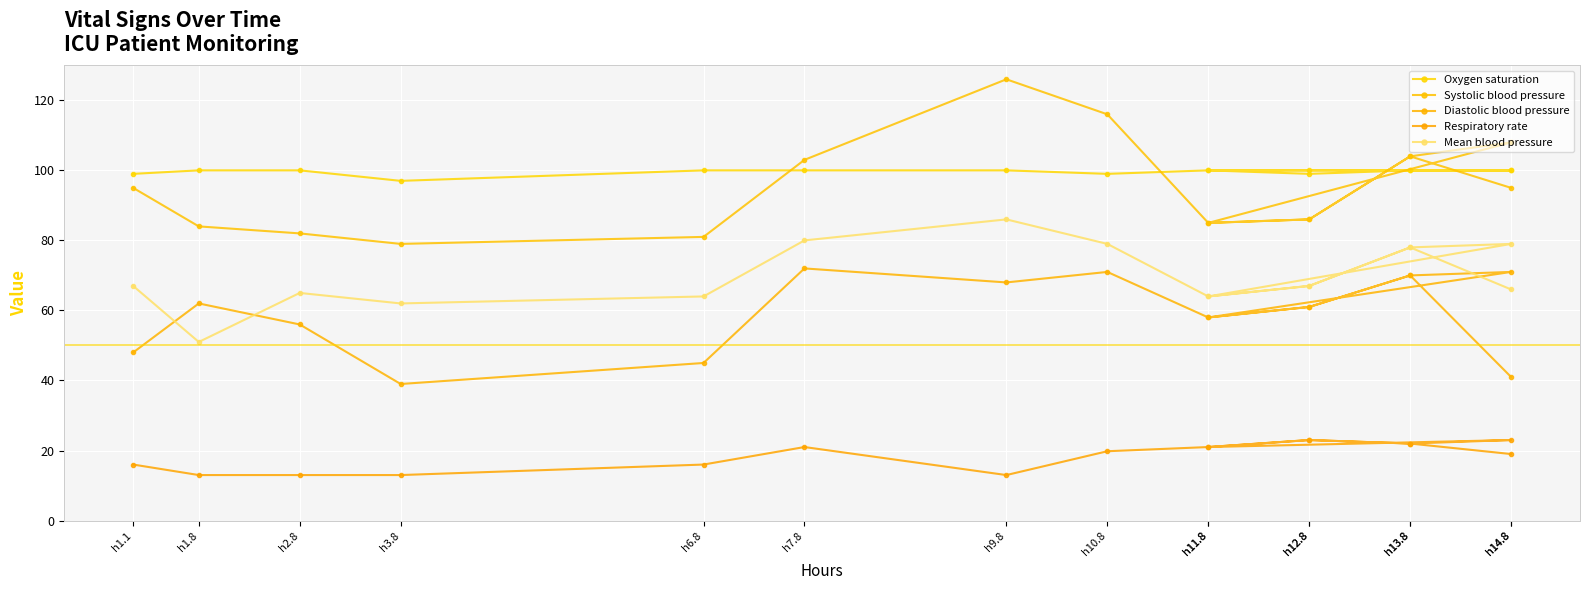

List the series in order of their peak value, highest first.

Systolic blood pressure, Oxygen saturation, Mean blood pressure, Diastolic blood pressure, Respiratory rate